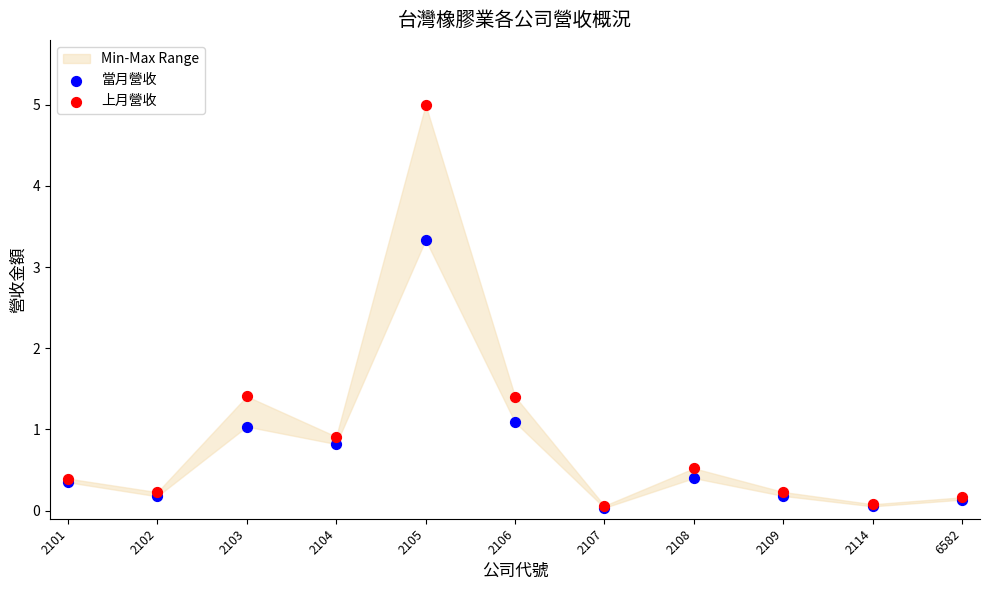

Which series contains the lowest Y value?

當月營收